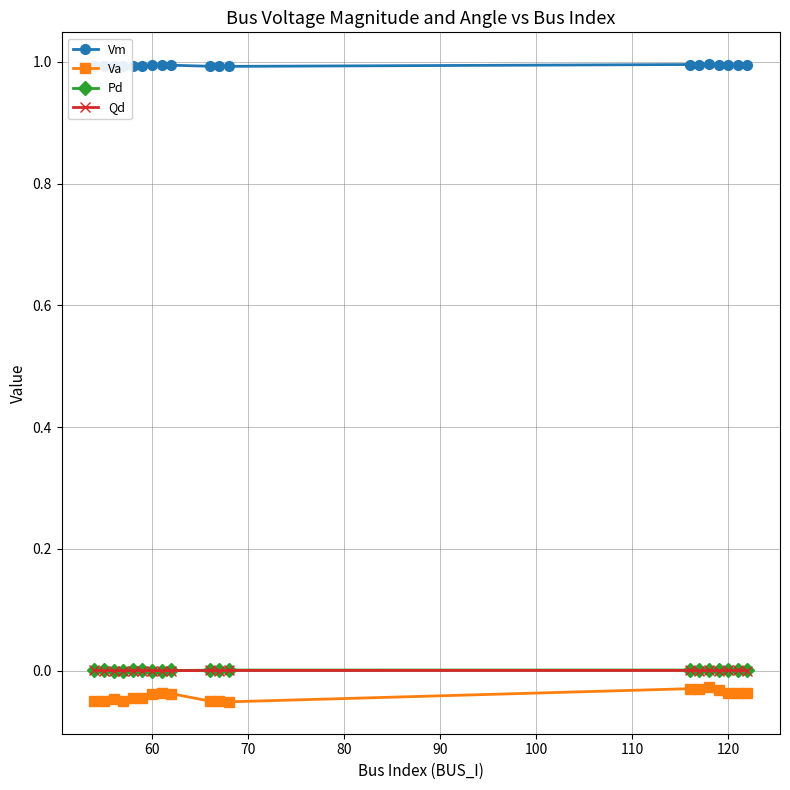

True or false: Qd and Va cross at least once.

False